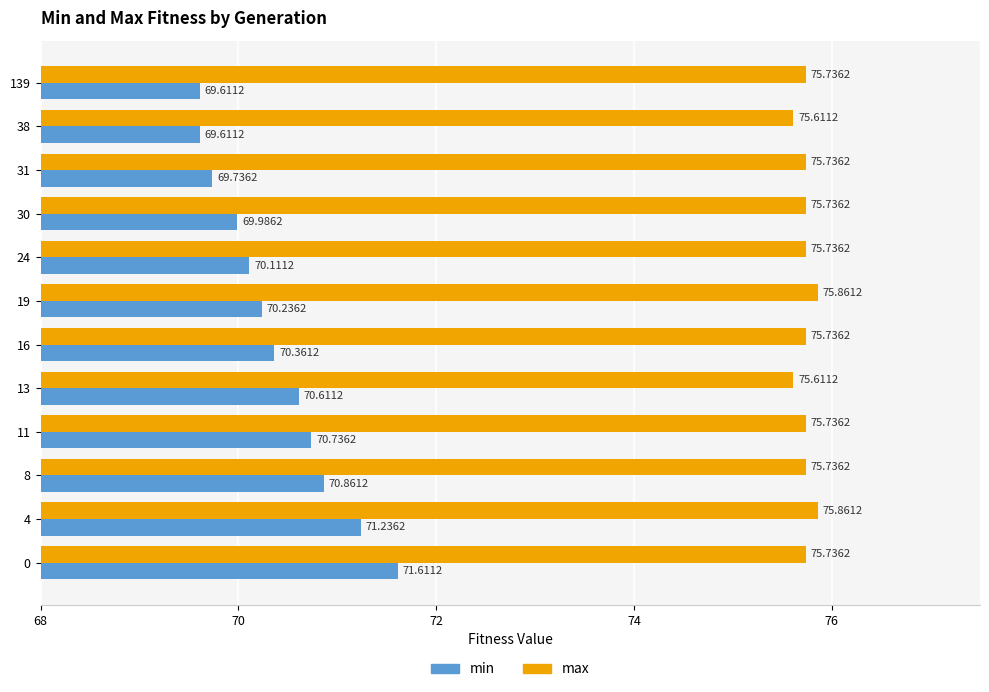

What value does the max series have at 11?

75.7